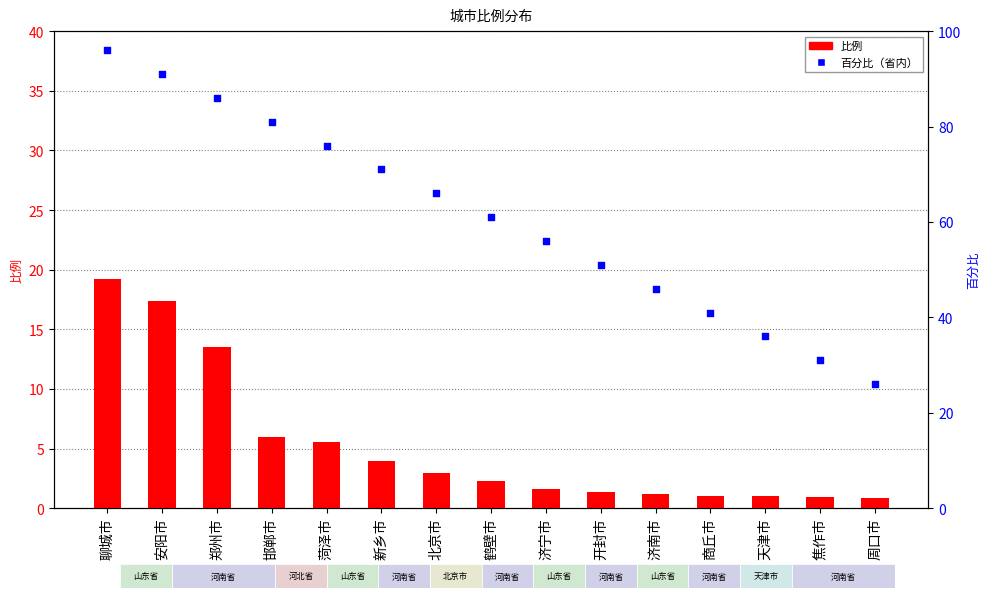

Which series has the largest Y range (max minus min)?

百分比（省内）